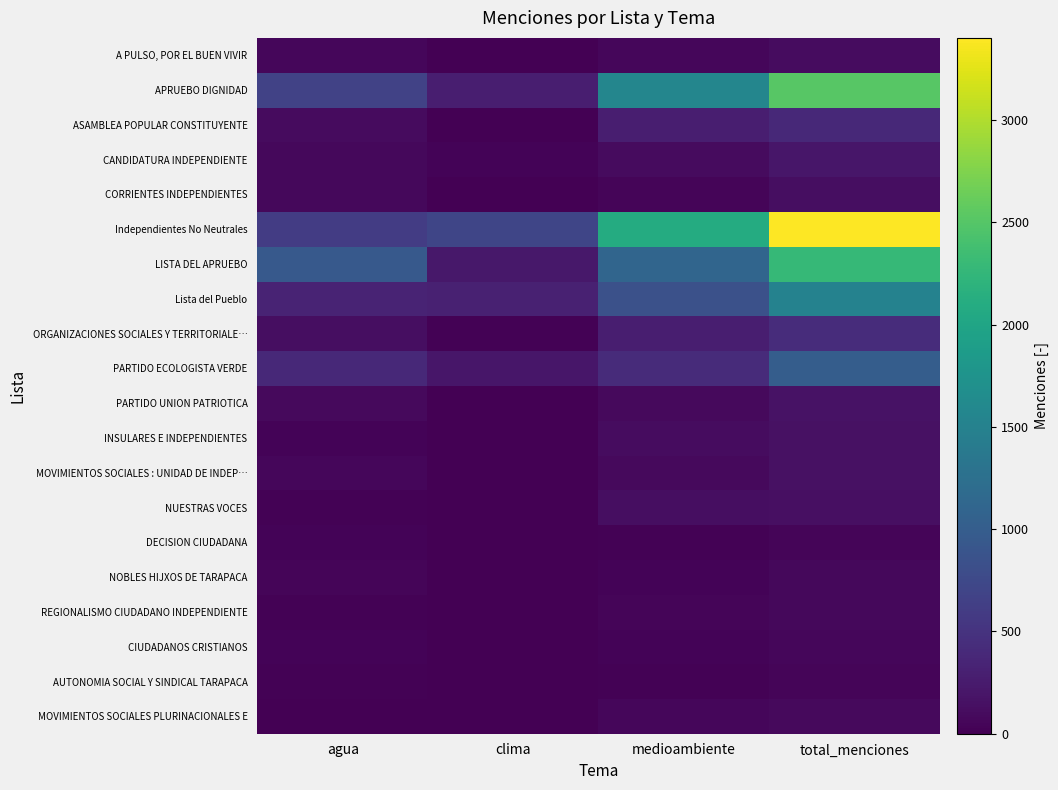

Which category has the lowest value across all series?

clima